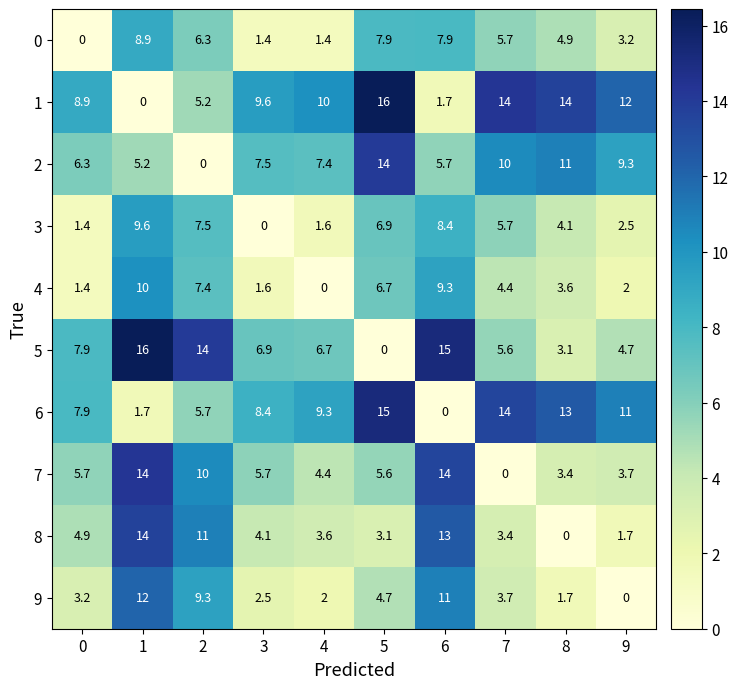

At which category is the sum across all series the highest?

1